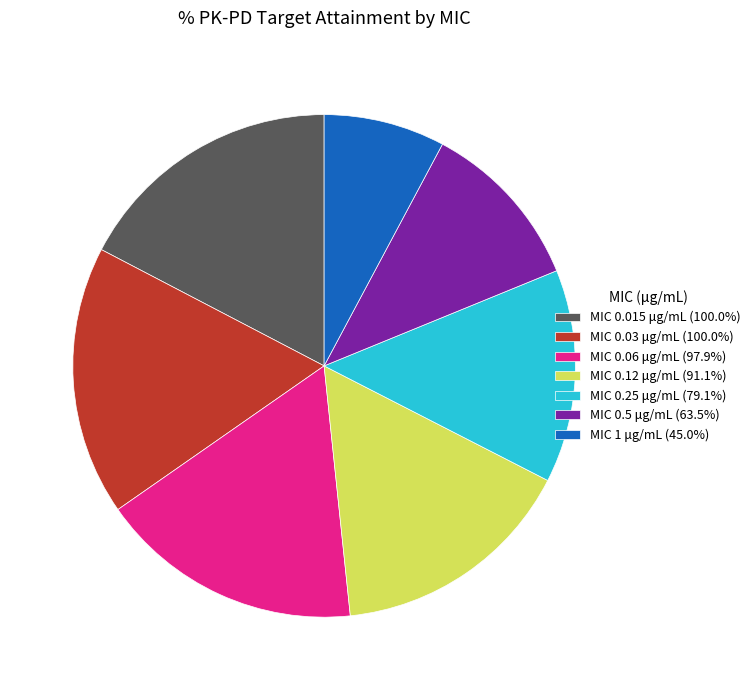

What is the ratio of the value at MIC 0.03 μg/mL (100.0%) to the value at MIC 1 μg/mL (45.0%)?

2.2